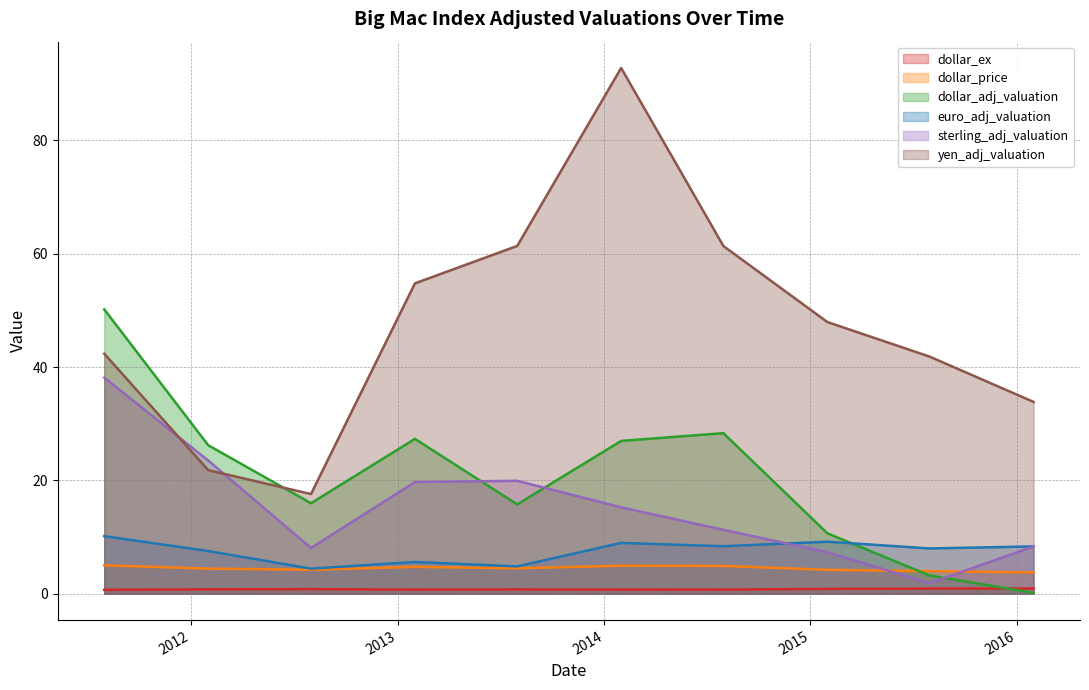

What is the average value of the euro_adj_valuation series?

7.6